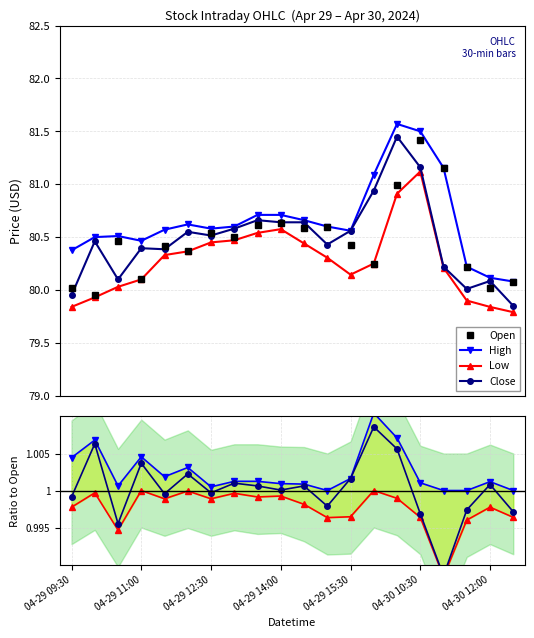

Rank the categories by Low value from lowest to highest.

04-30 12:30, 04-29 09:30, 04-30 12:00, 04-30 11:30, 04-29 10:00, 04-29 10:30, 04-29 11:00, 04-29 15:30, 04-30 11:00, 04-30 09:30, 04-29 15:00, 04-29 11:30, 04-29 12:00, 04-29 14:30, 04-29 12:30, 04-29 13:00, 04-29 13:30, 04-29 14:00, 04-30 10:00, 04-30 10:30